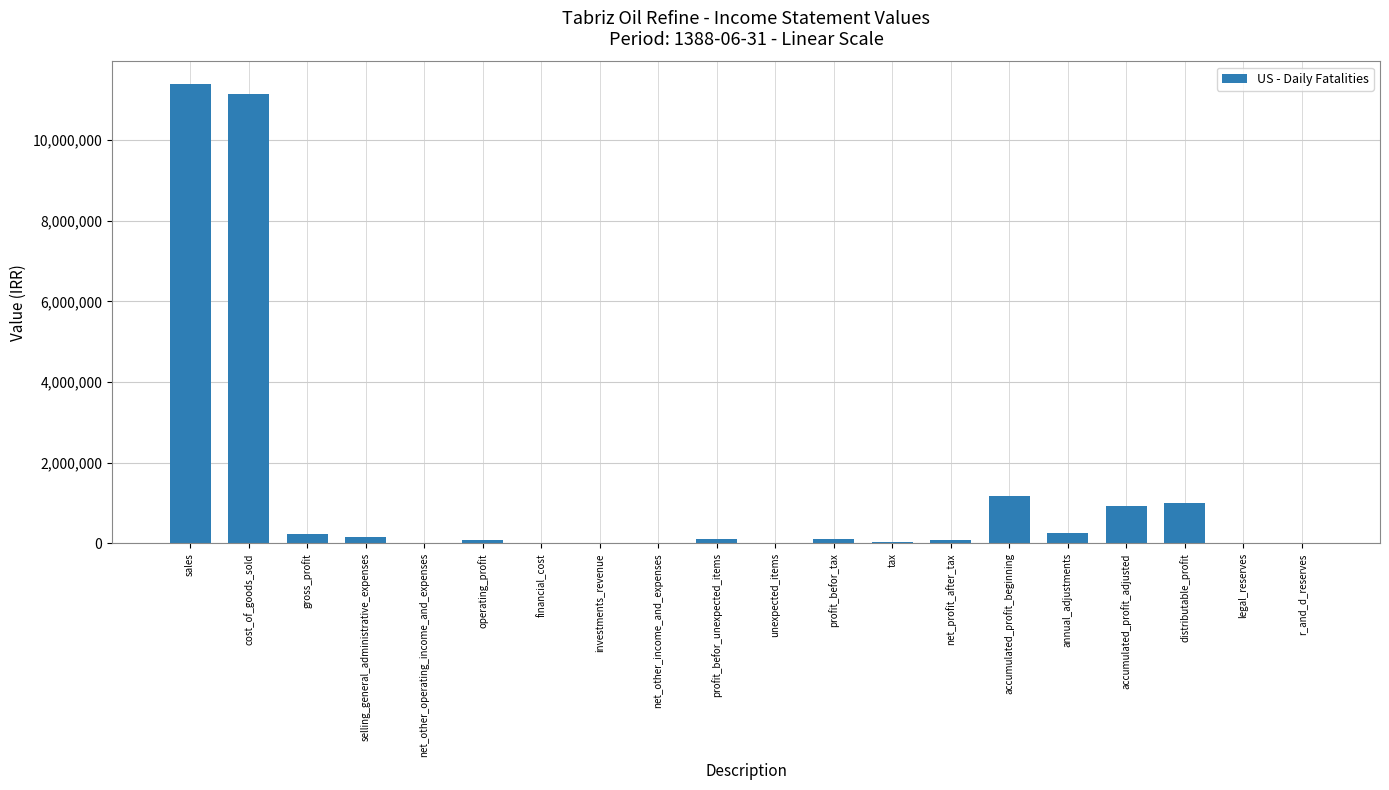

Which has a higher value, tax or selling_general_administrative_expenses?

selling_general_administrative_expenses